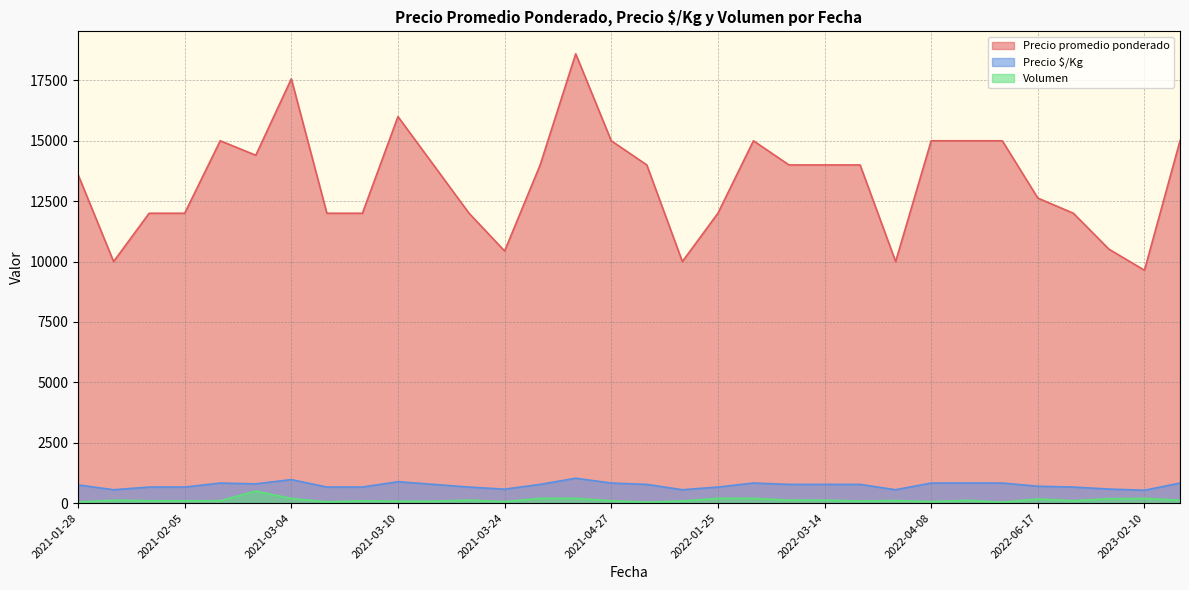

What is the spread (max minus min) of values at 2021-04-06?

13800